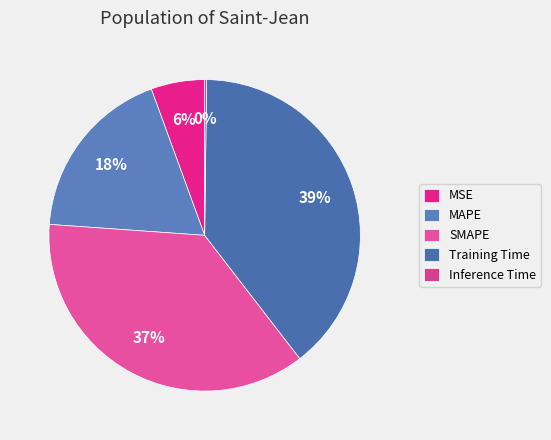

What is the largest slice in the pie chart?

Training Time